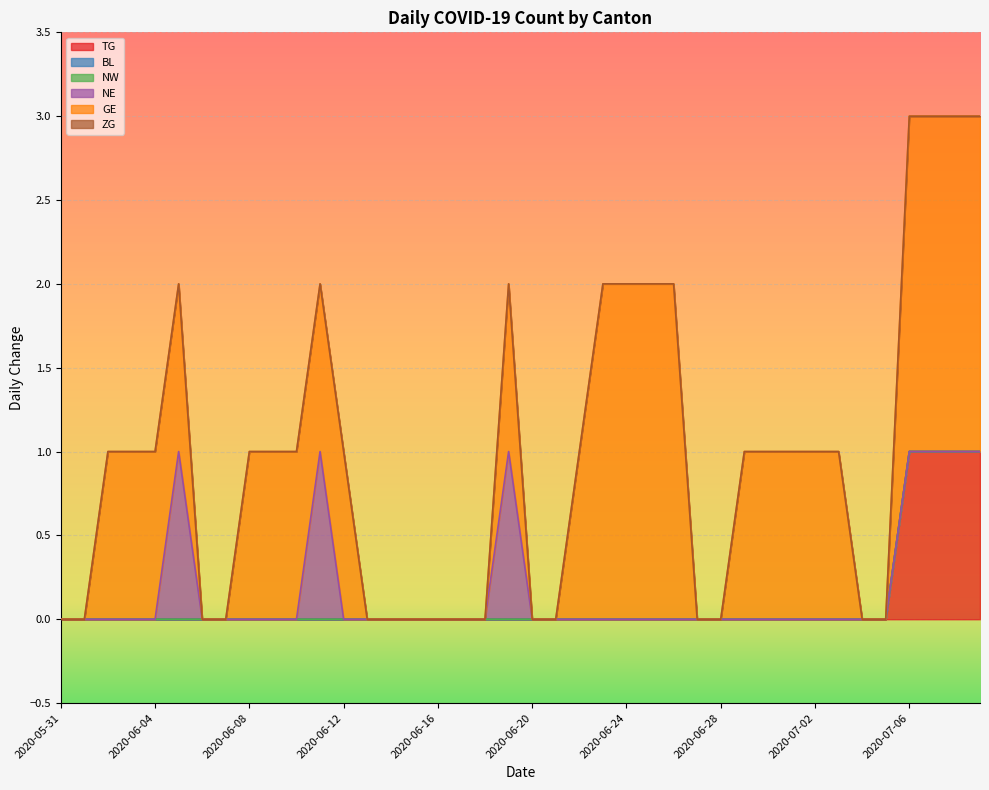

Is the value of GE at 2020-06-16 greater than the value of BL at 2020-05-31?

No